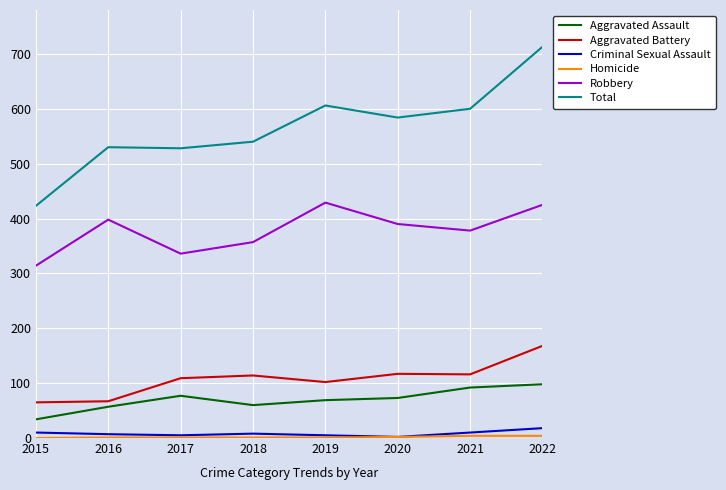

Which series has the largest total across all categories?

Total